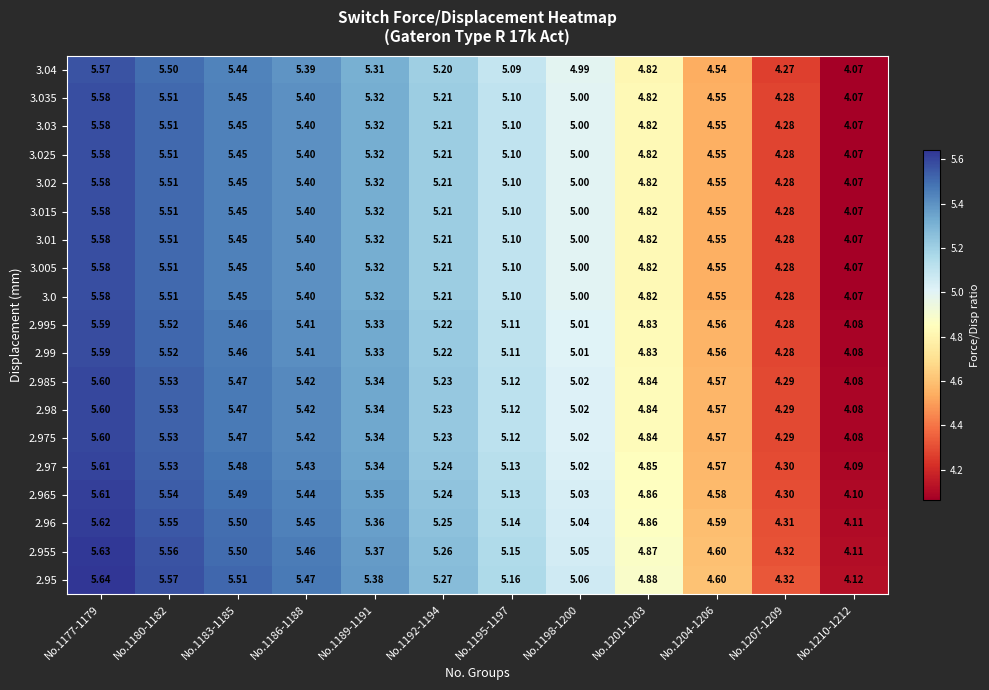

Is the value of 2.96 at No.1195-1197 greater than the value of 2.965 at No.1195-1197?

Yes